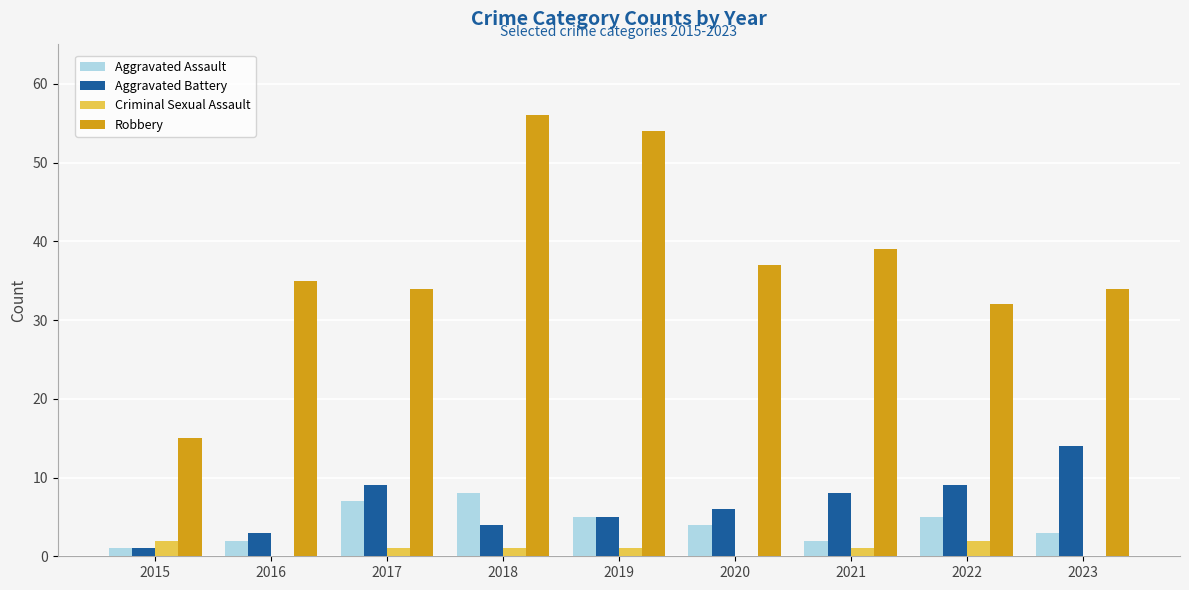

Which series has the largest range (max minus min)?

Robbery